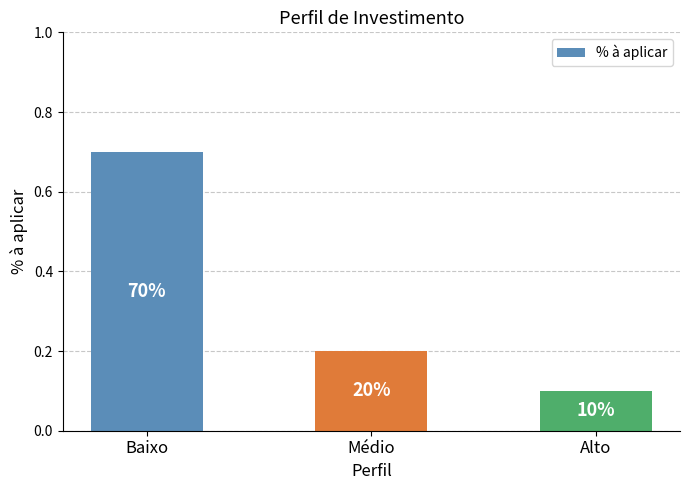

How many bars are there in total?

3